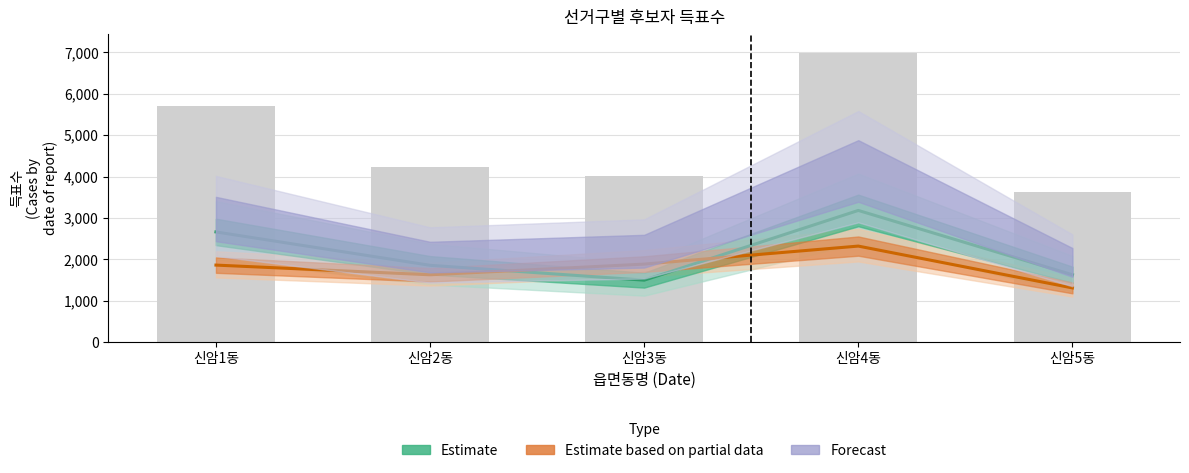

Reading left to right, extract all data points from this chart.

한나라당이윤원: 신암1동=2663	신암2동=1857	신암3동=1498	신암4동=3182	신암5동=1629
친박연합오세호: 신암1동=1862	신암2동=1628	신암3동=1886	신암4동=2321	신암5동=1311
무소속김영휘: 신암1동=5706	신암2동=4242	신암3동=4006	신암4동=6984	신암5동=3629